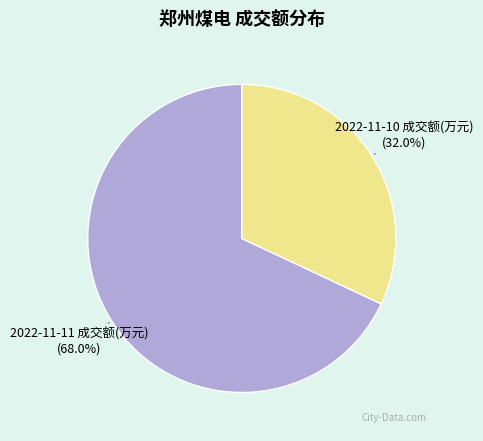

Is there a majority slice in this chart?

Yes